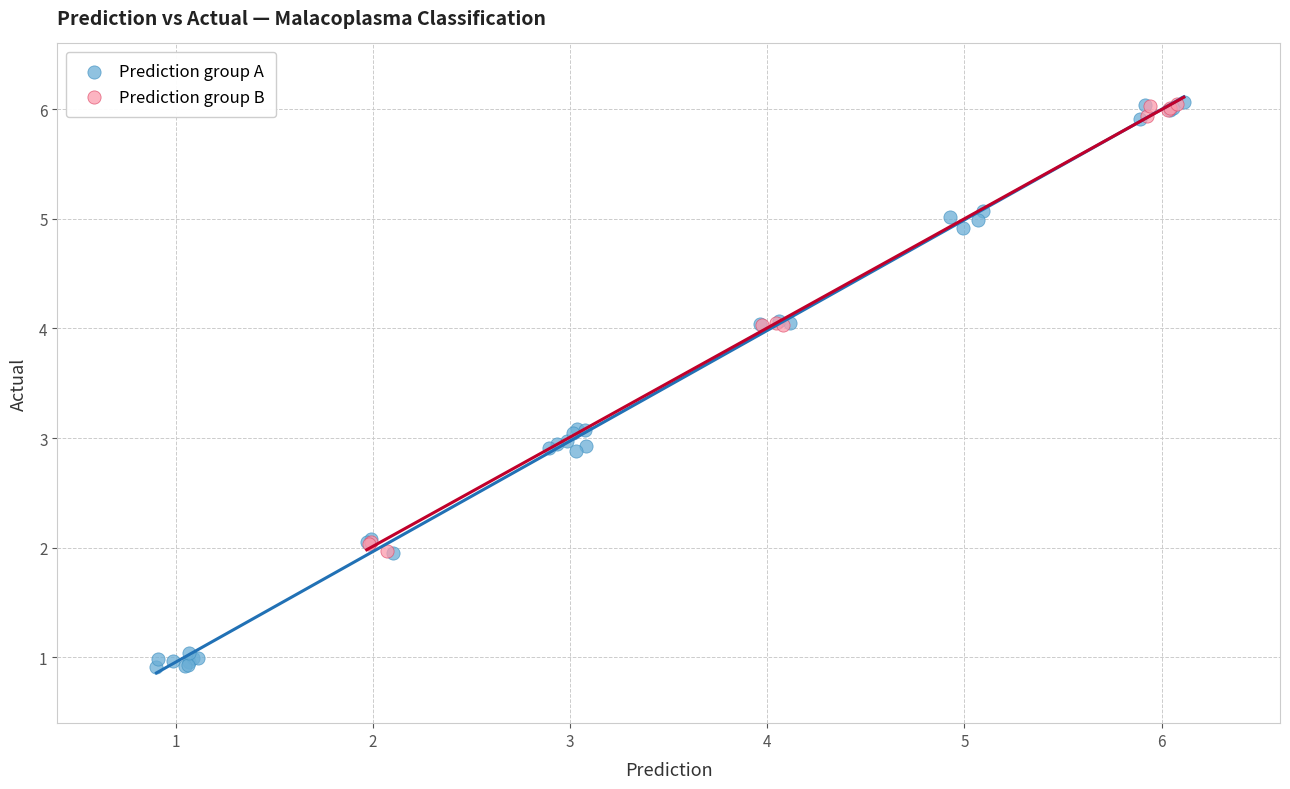

Which series has the widest spread of Y values?

Prediction group A